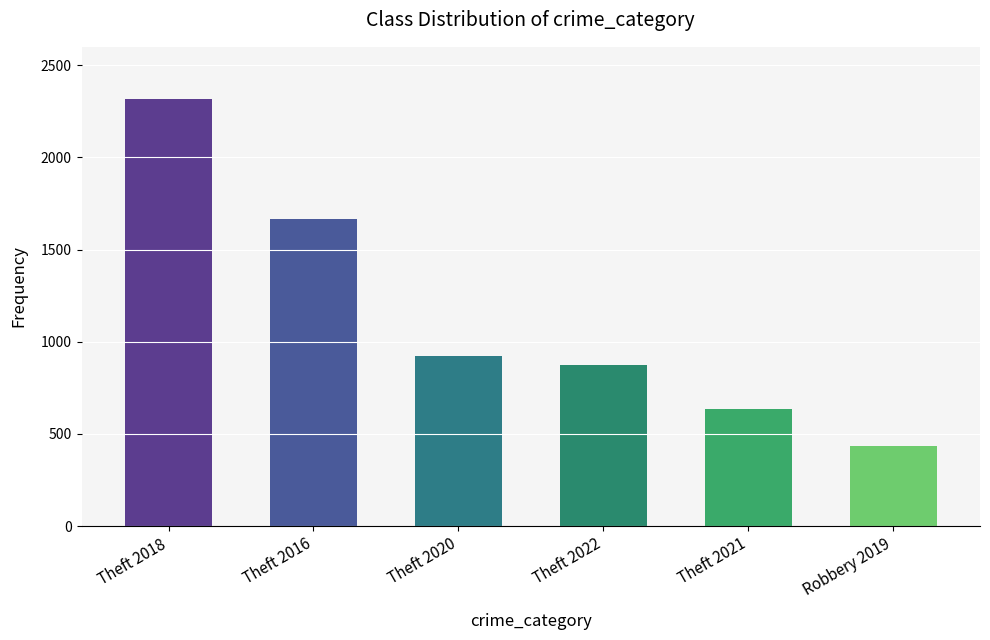

What is the value of the 6th bar from the left?

433